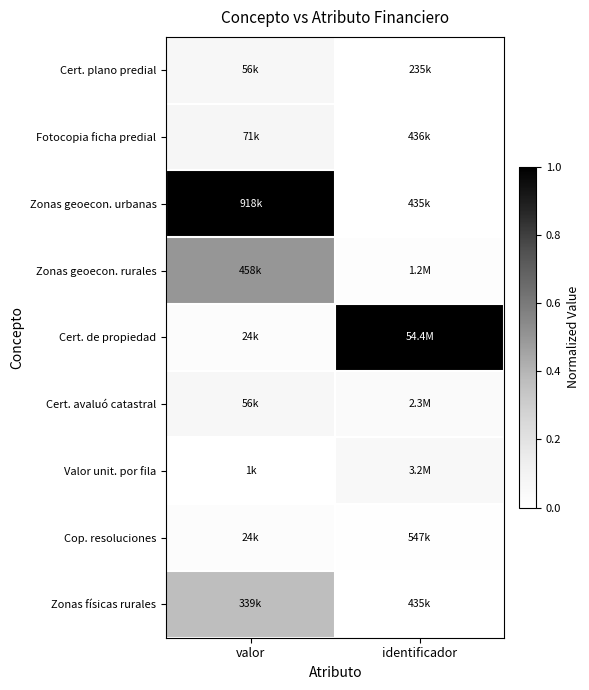

Reading left to right, what are all the values shown in this chart?

Cert. plano predial: valor=0.1	identificador=0.0
Fotocopia ficha predial: valor=0.1	identificador=0.0
Zonas geoecon. urbanas: valor=1.0	identificador=0.0
Zonas geoecon. rurales: valor=0.5	identificador=0.0
Cert. de propiedad: valor=0.0	identificador=1.0
Cert. avaluó catastral: valor=0.1	identificador=0.0
Valor unit. por fila: valor=0.0	identificador=0.1
Cop. resoluciones: valor=0.0	identificador=0.0
Zonas físicas rurales: valor=0.4	identificador=0.0